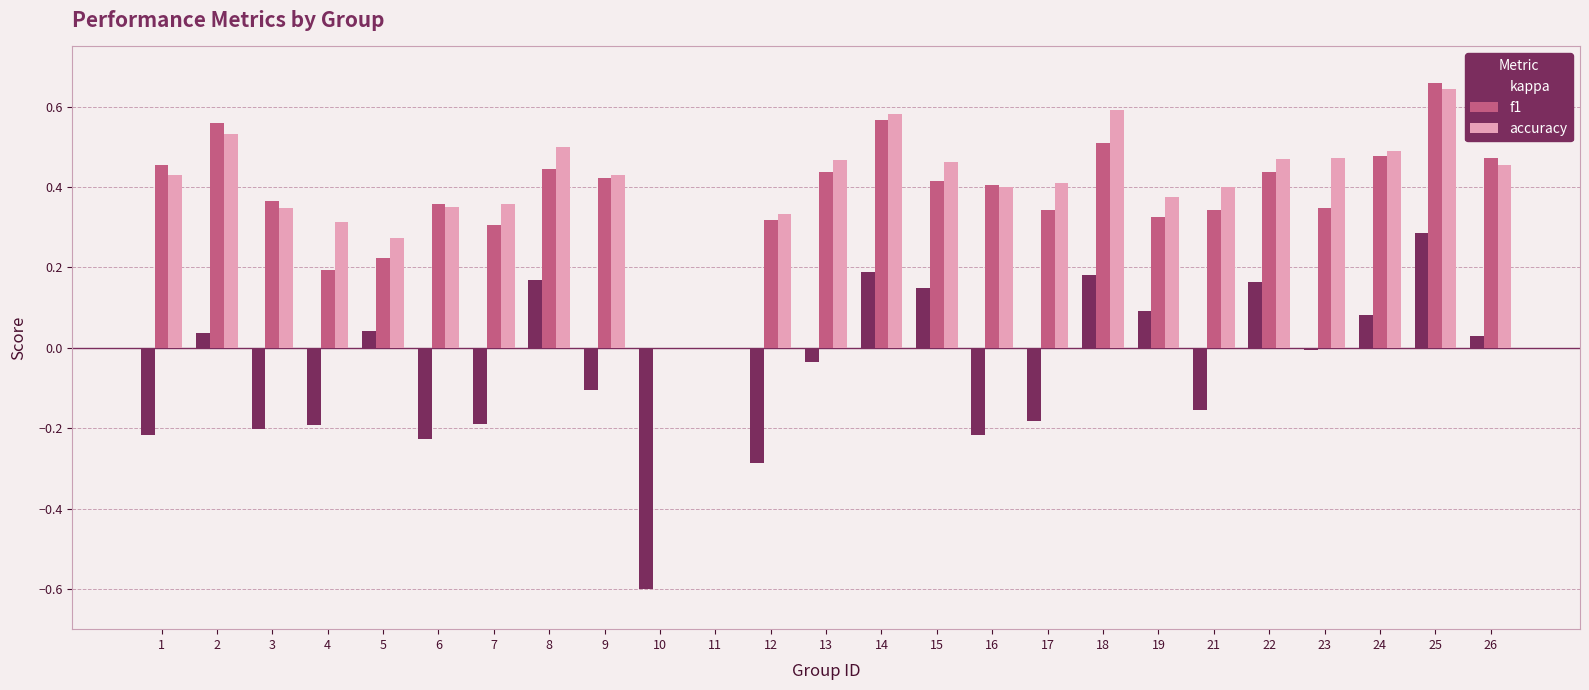

The value of kappa at 17 is -0.2. True or false?

True